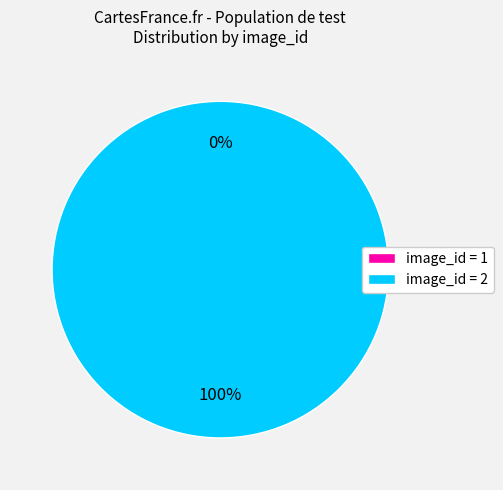

Which category accounts for the majority?

2